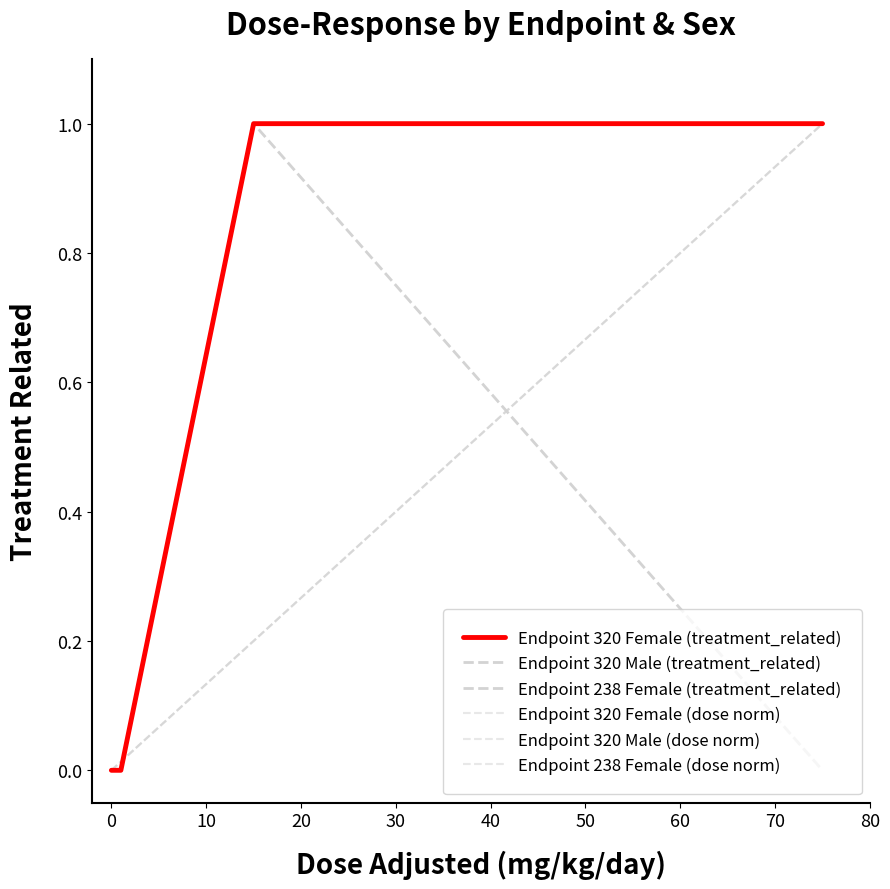

True or false: Endpoint 320 Male (treatment_related) has more than 0 points higher than both neighbors.

False